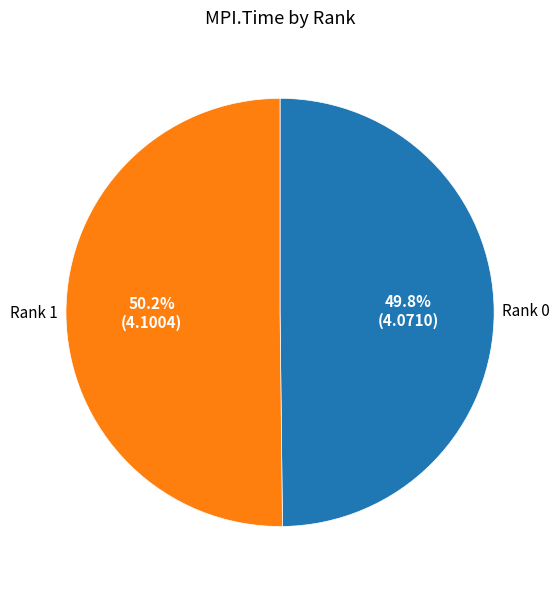

Does any single category account for the majority?

Yes